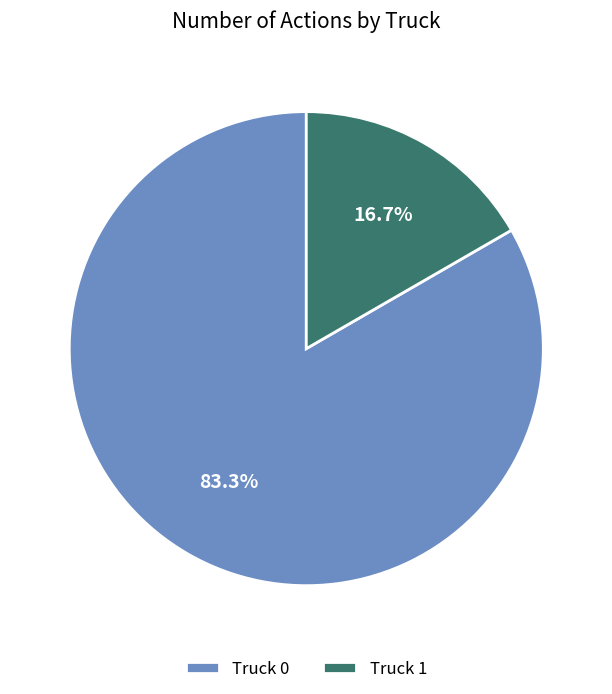

Which slice represents more than half of the pie?

Truck 0